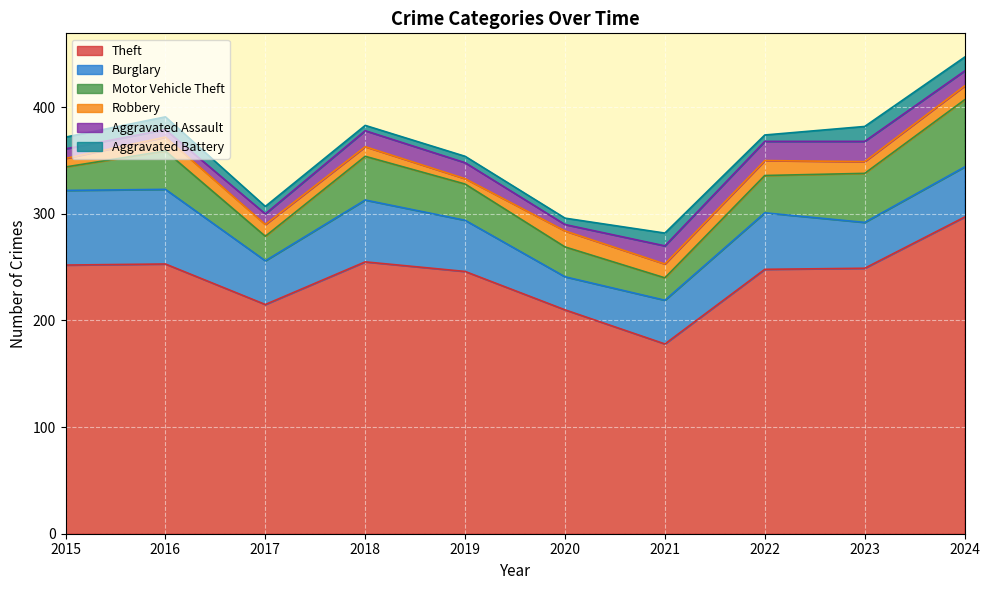

Read the Burglary value at 2024, to the nearest 5.

45